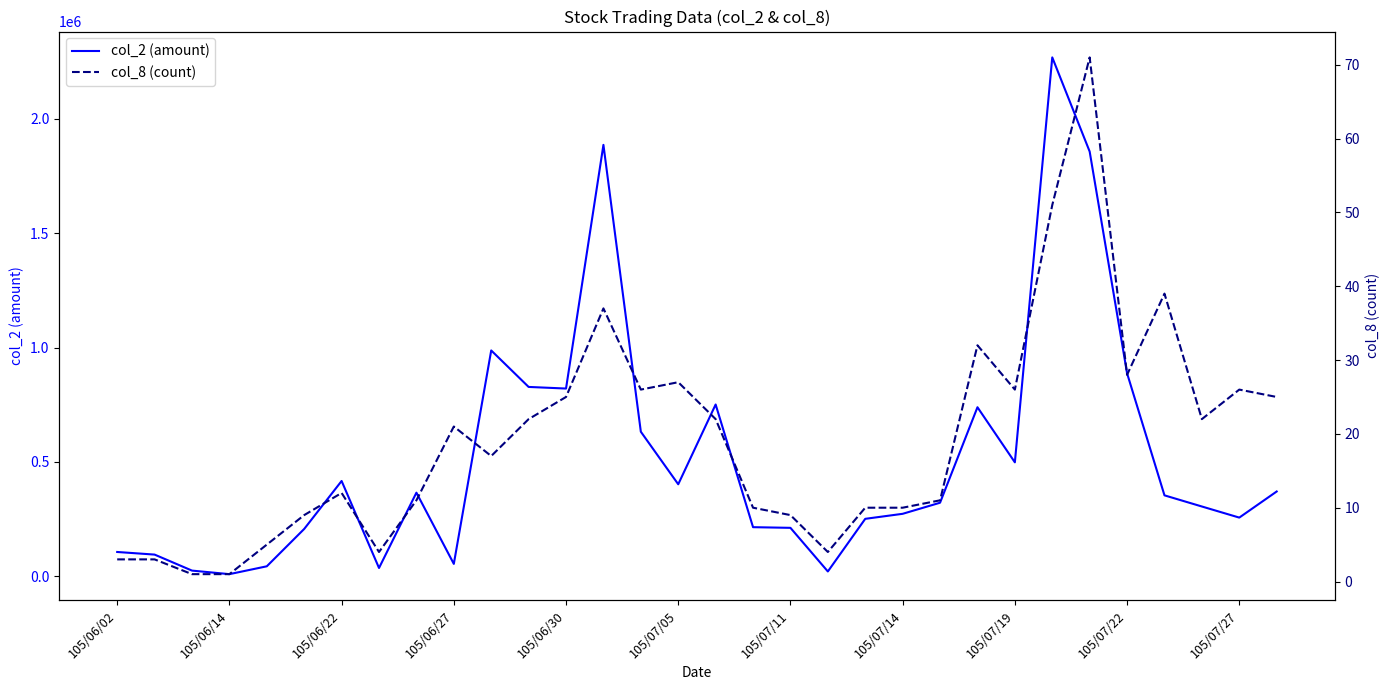

What is the minimum value for col_8 (count)?

1